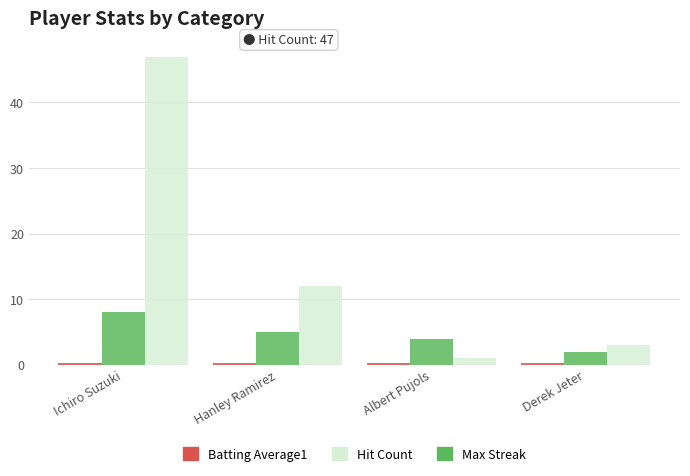

What is the minimum value shown in the chart?

0.3